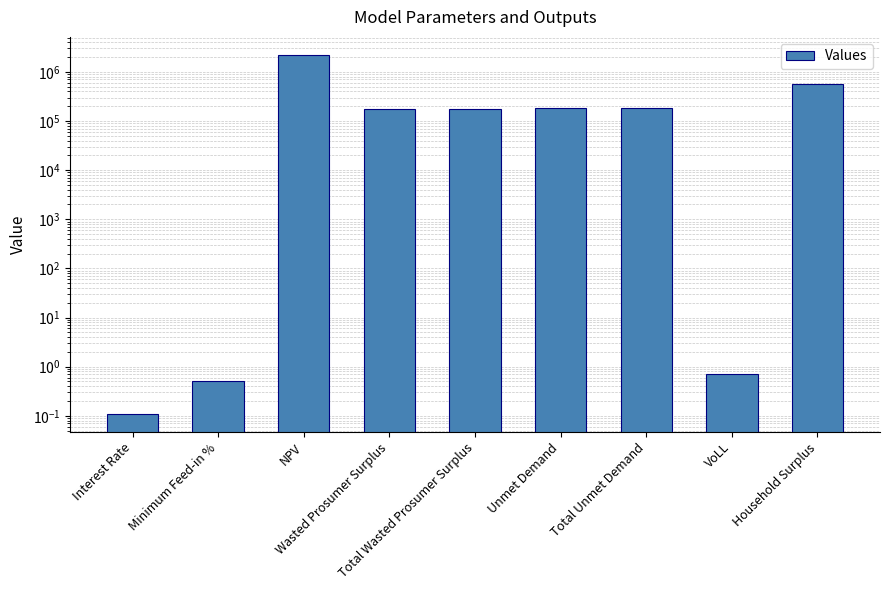

True or false: the data shows 173398.7 at Wasted Prosumer Surplus.

True